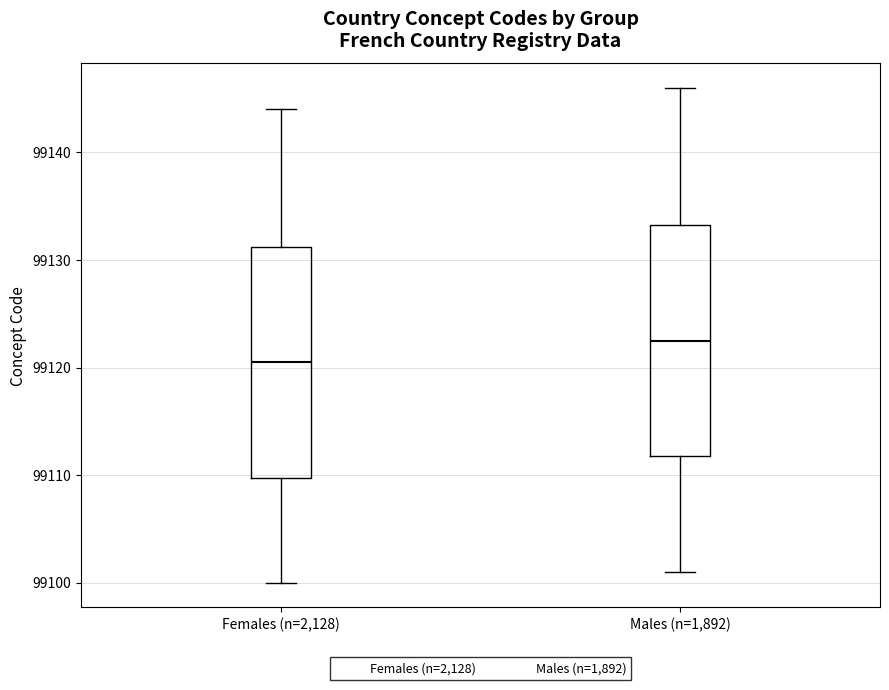

Reading left to right, transcribe this box plot: for each box, give where its median line is, the range the box spans, and where its two whiskers end, as read against the y-axis. The values are not printed on the chart, so give them approximately, as read against the axis.

Females (n=2,128): median 99121, box 99110 to 99131, whiskers 99100 to 99144
Males (n=1,892): median 99123, box 99112 to 99133, whiskers 99101 to 99146